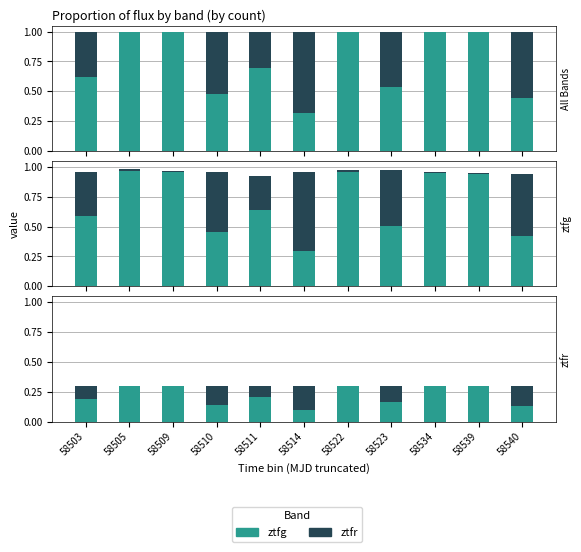

Reading right to left, what are all the values shown in this chart?

ztfg: 58540=0.1	58539=0.3	58534=0.3	58523=0.2	58522=0.3	58514=0.1	58511=0.2	58510=0.1	58509=0.3	58505=0.3	58503=0.2
ztfr: 58540=0.2	58539=0.0	58534=0.0	58523=0.1	58522=0.0	58514=0.2	58511=0.1	58510=0.2	58509=0.0	58505=0.0	58503=0.1